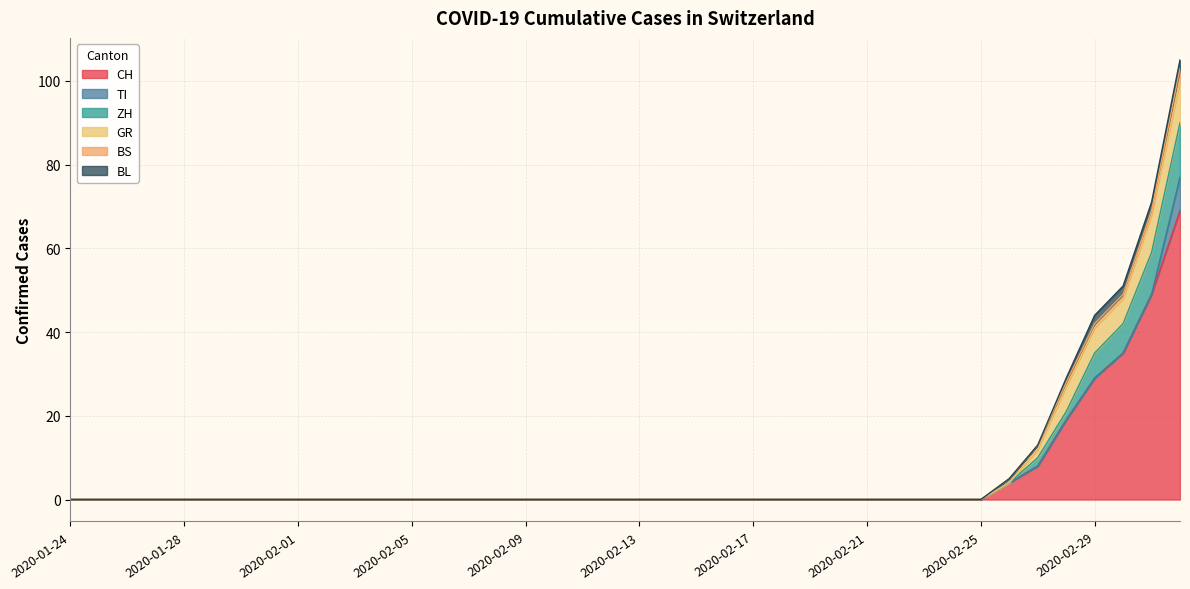

True or false: TI and CH cross at least once.

False